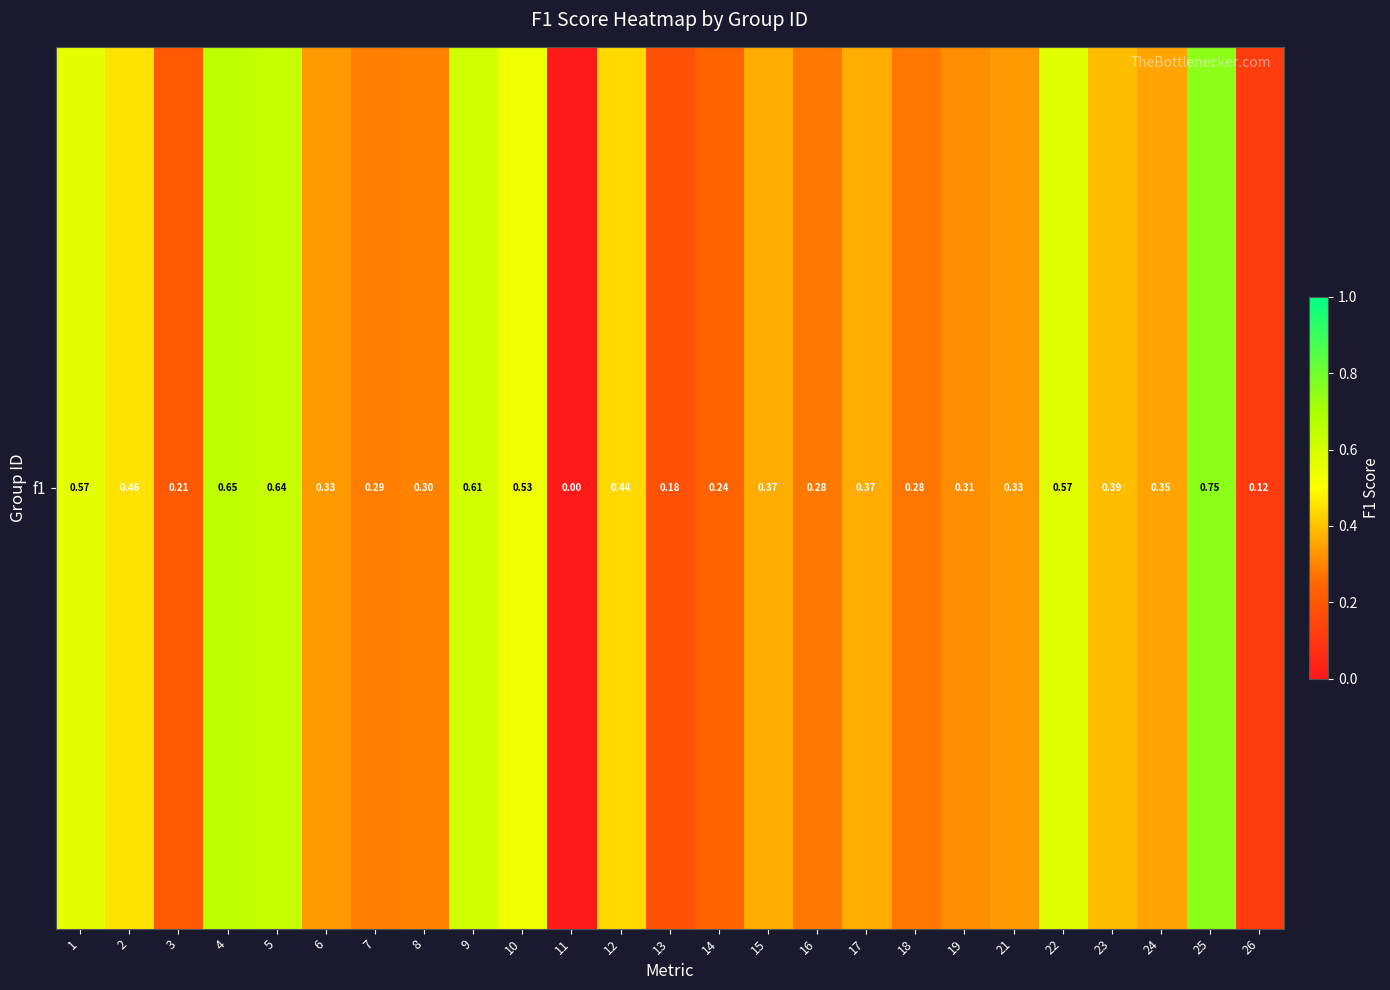

Rank the categories by value from highest to lowest.

25, 4, 5, 9, 22, 1, 10, 2, 12, 23, 17, 15, 24, 6, 21, 19, 8, 7, 16, 18, 14, 3, 13, 26, 11